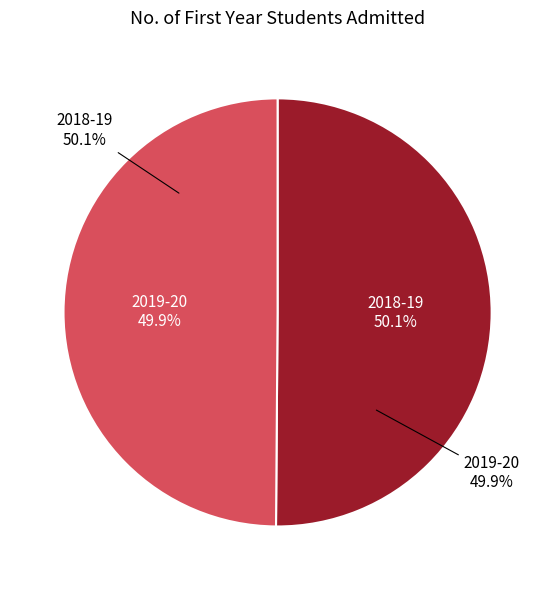

What percentage is NOT represented by 2018-19?

49.9%